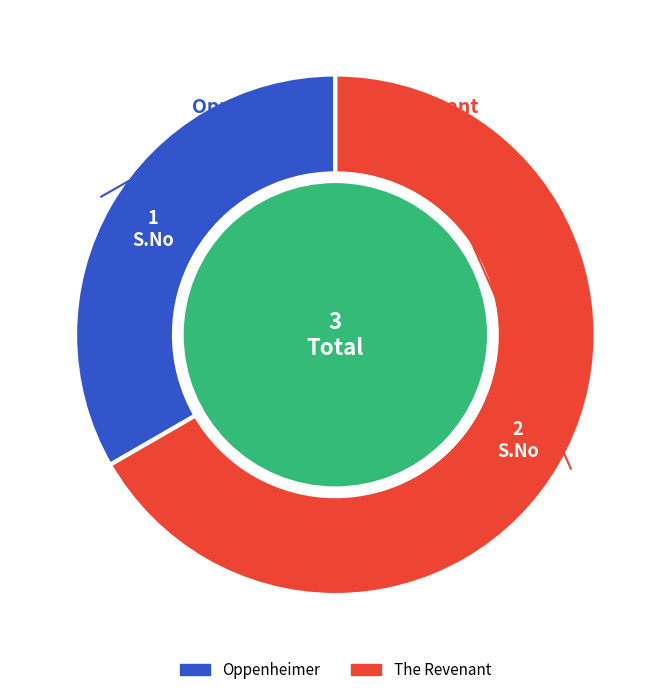

How many segments does this pie chart have?

2